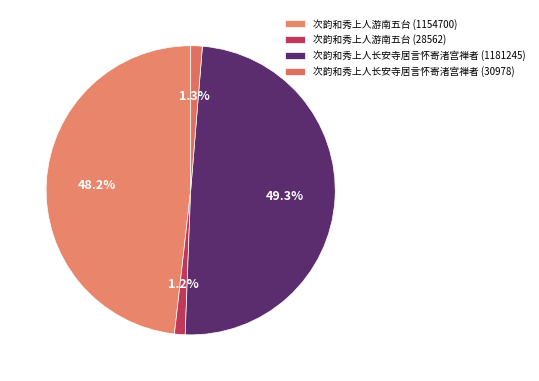

How many segments does this pie chart have?

4